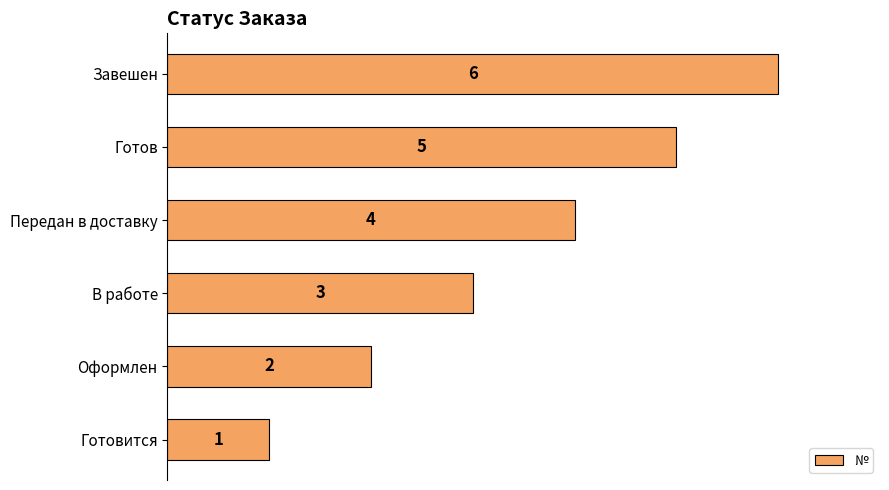

Read the value at Готов.

5